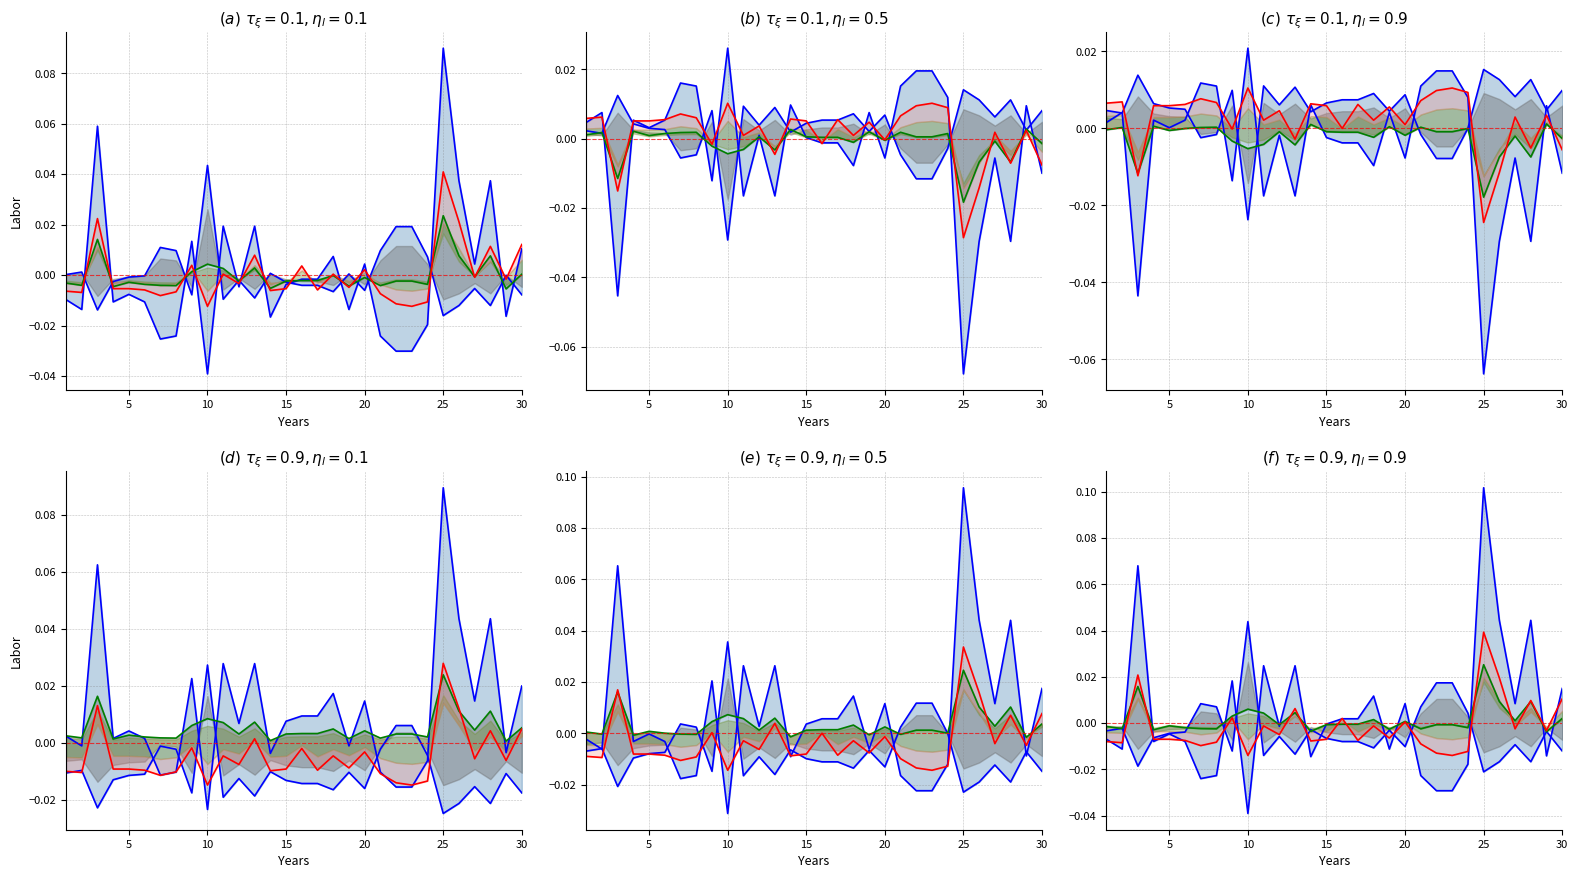

Which series changed the most between 0 and 14?

Upper blue